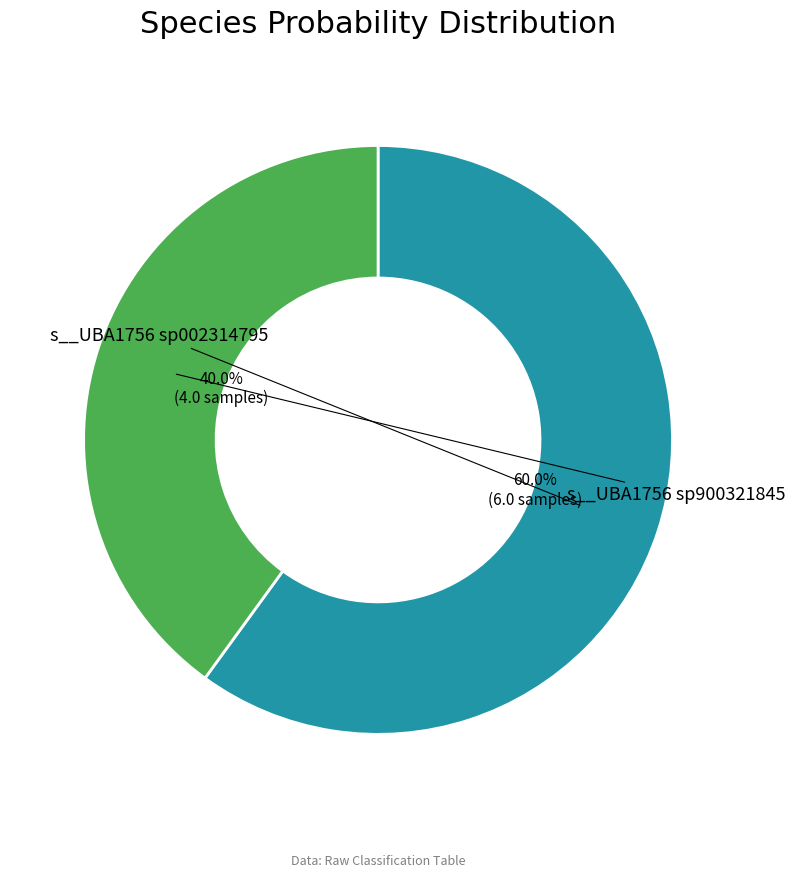

How many segments does this pie chart have?

2